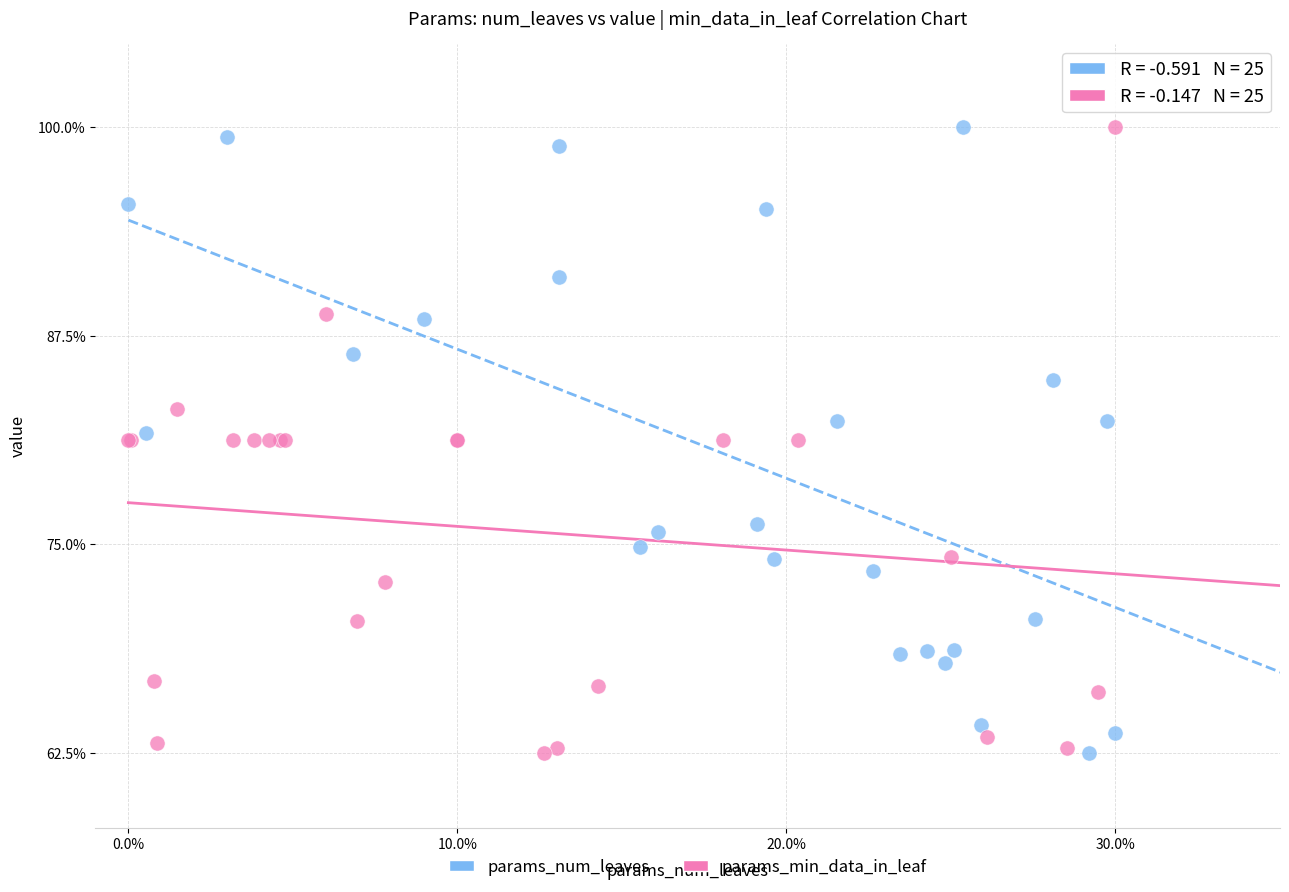

What are all the series names shown in the legend?

params_num_leaves, params_min_data_in_leaf